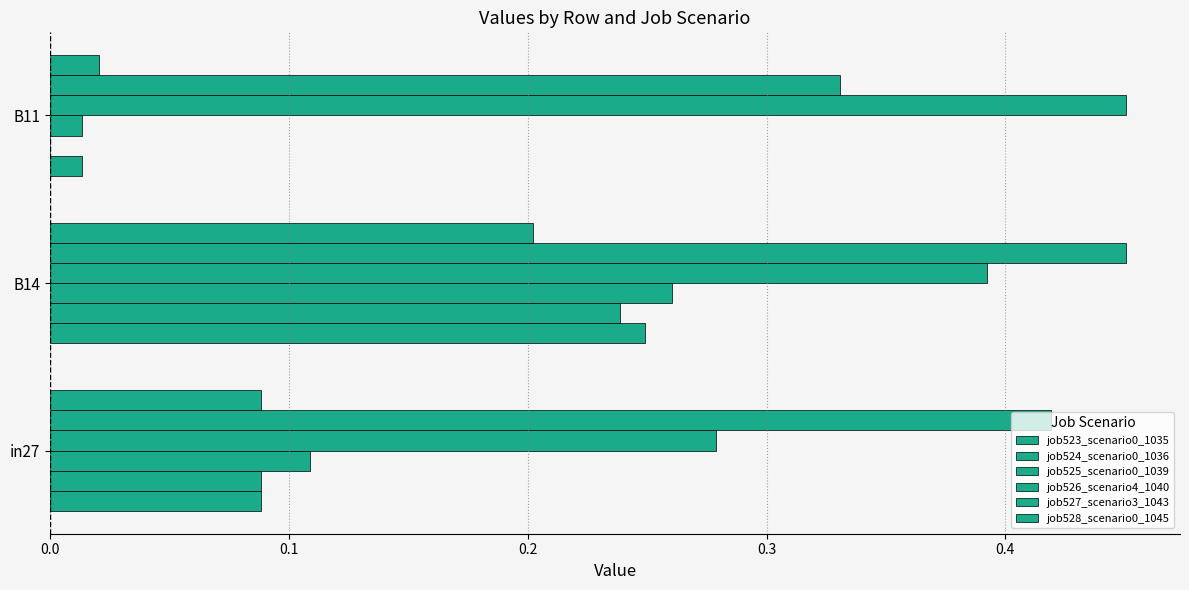

How many positive values does the job524_scenario0_1036 series have?

2